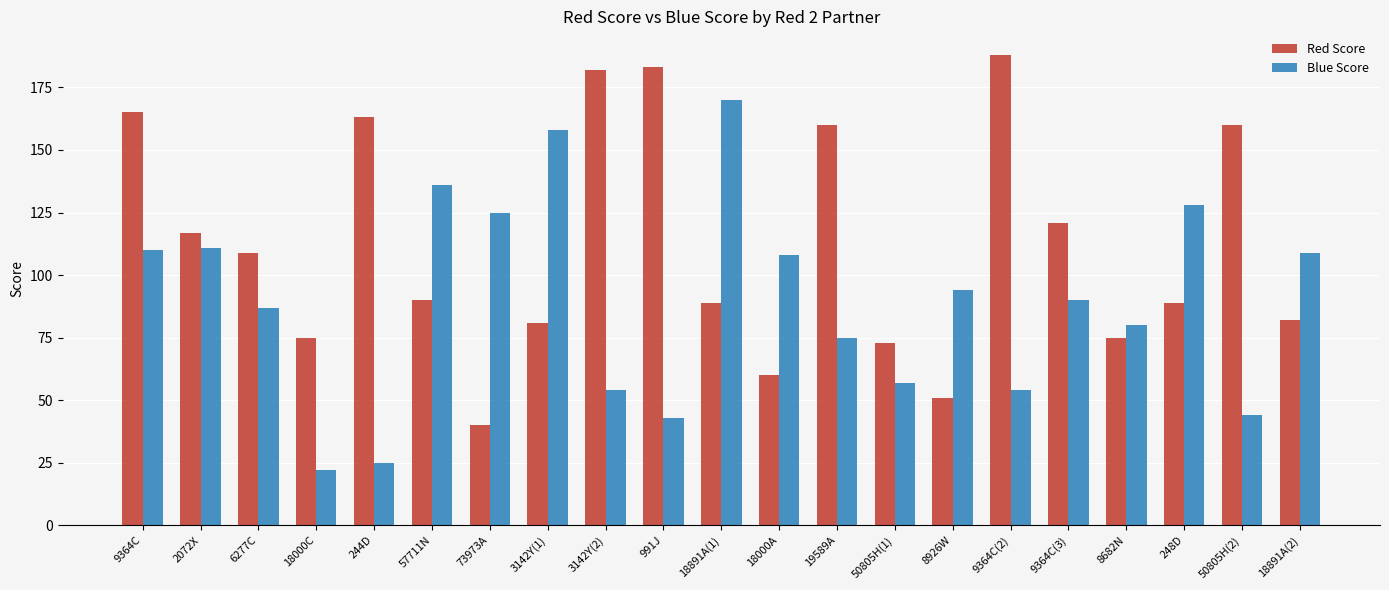

What is the total value across all series at 18000C?

97